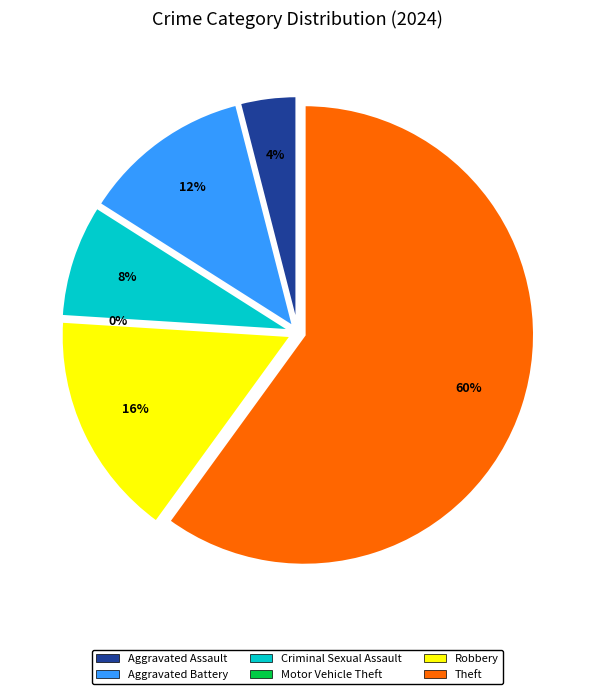

To the nearest percent, what is the combined percentage of Theft and Aggravated Battery?

72%